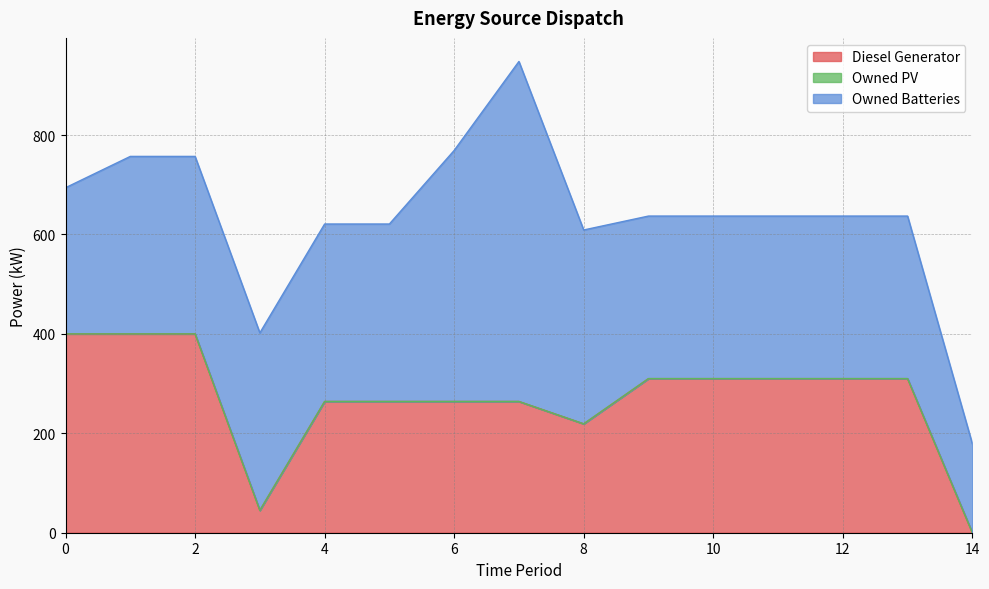

Does the chart display data point markers on the line(s)?

No